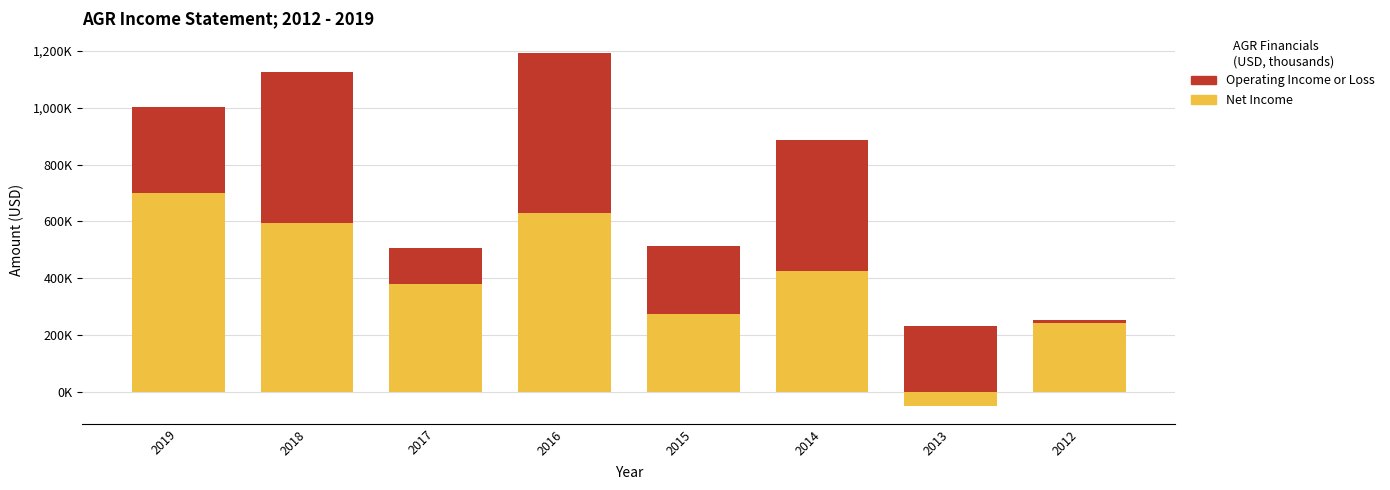

Rank the categories by Net Income value from highest to lowest.

2019, 2016, 2018, 2014, 2017, 2015, 2012, 2013